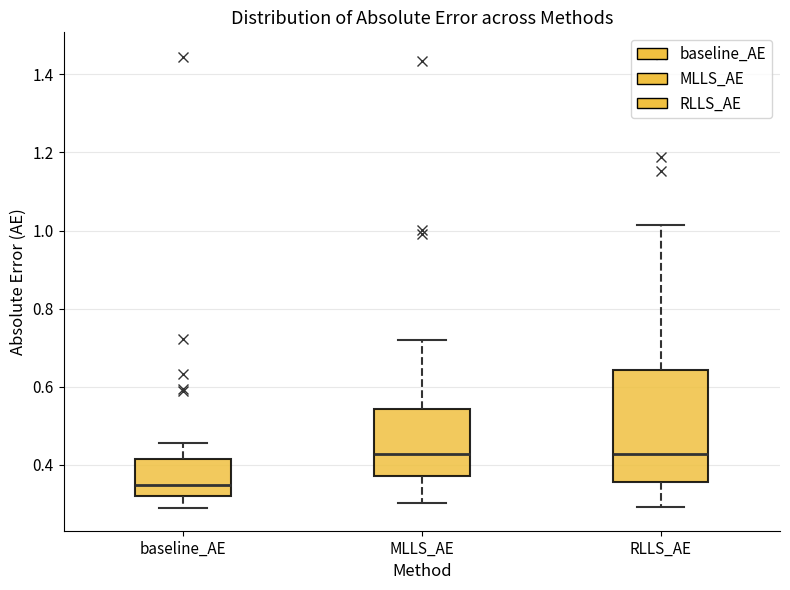

Reading left to right, transcribe this box plot: for each box, give where its median line is, the range the box spans, and where its two whiskers end, as read against the y-axis. The values are not printed on the chart, so give them approximately, as read against the axis.

baseline_AE: median 0.34, box 0.32 to 0.42, whiskers 0.28 to 0.46
MLLS_AE: median 0.42, box 0.38 to 0.54, whiskers 0.30 to 0.72
RLLS_AE: median 0.42, box 0.36 to 0.64, whiskers 0.30 to 1.02